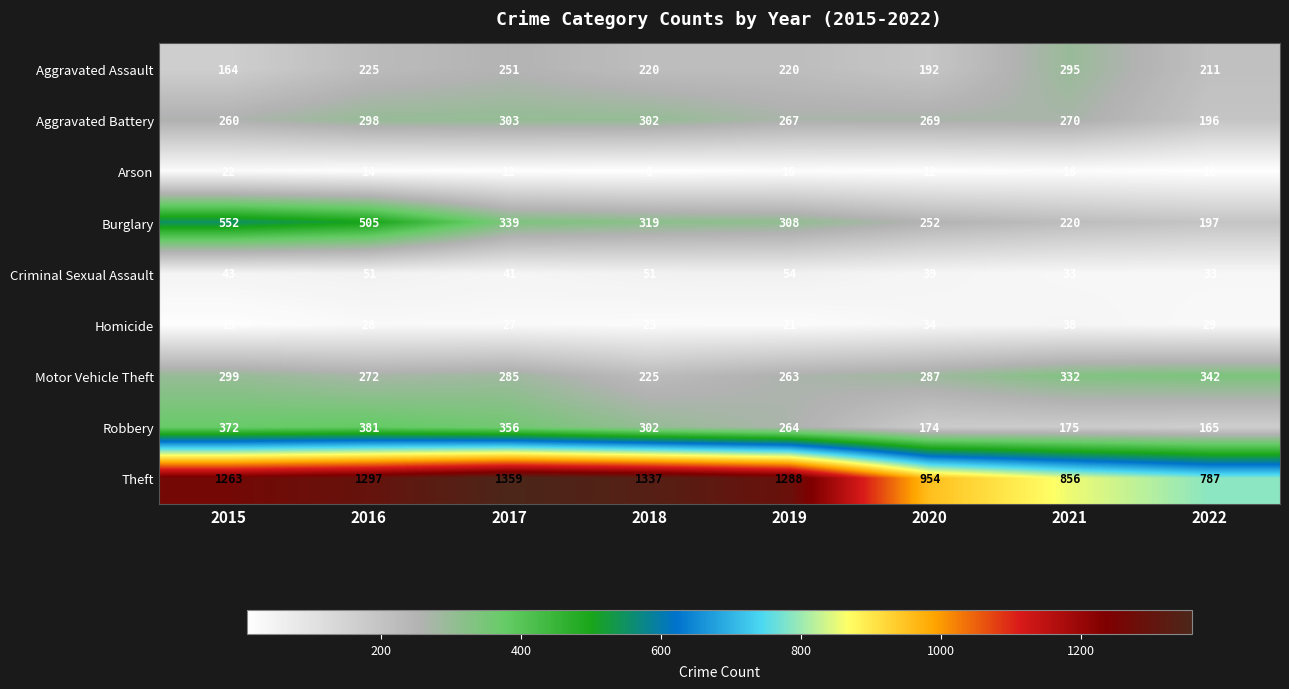

What is the minimum value for Homicide?

13